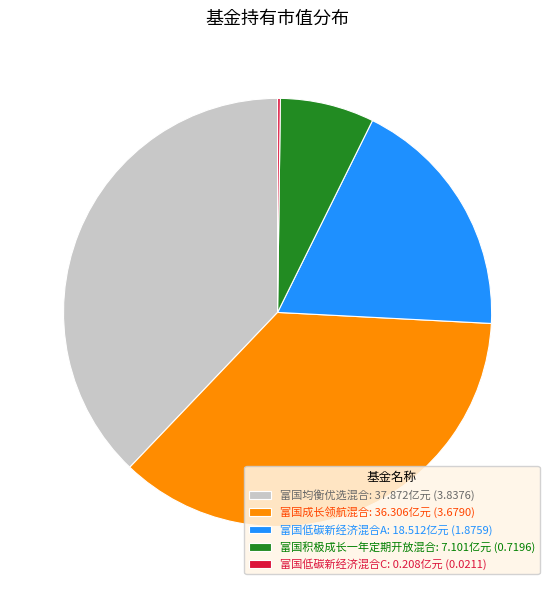

Combined, do 富国低碳新经济混合A: 18.512亿元 (1.8759) and 富国均衡优选混合: 37.872亿元 (3.8376) account for over 50%?

Yes